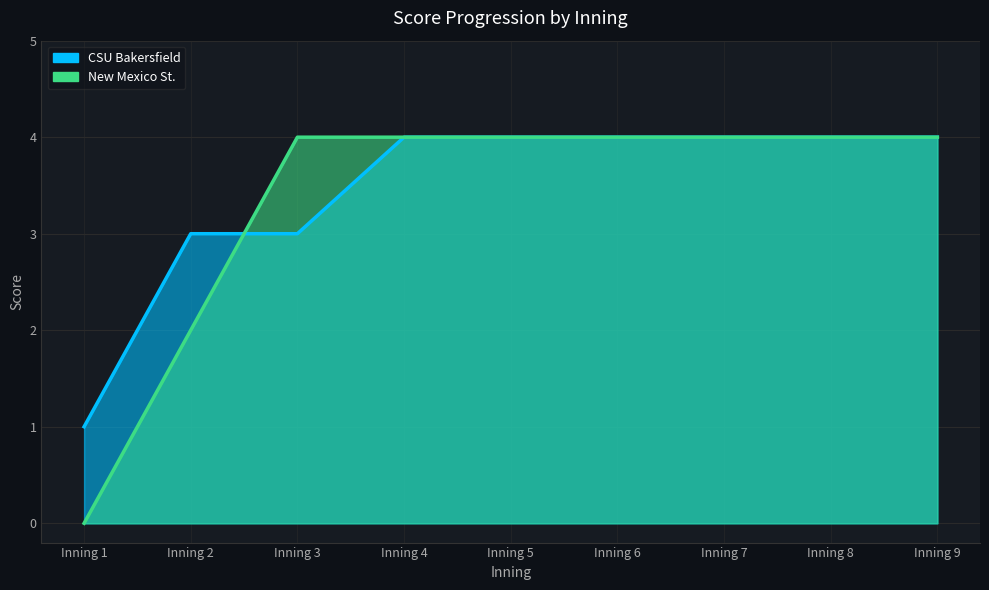

List the labels in order of CSU Bakersfield value, largest first.

Inning 4, Inning 5, Inning 6, Inning 7, Inning 8, Inning 9, Inning 2, Inning 3, Inning 1